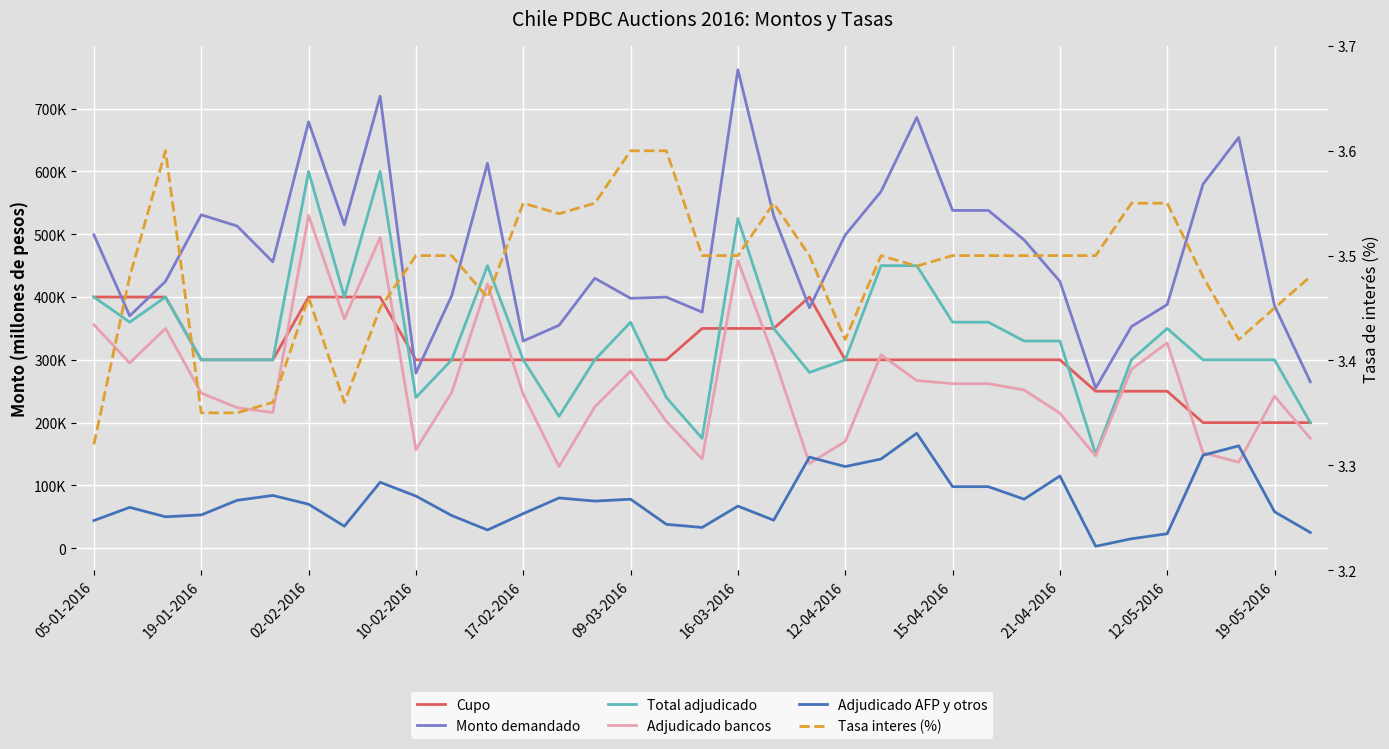

Is the value of Adjudicado bancos at 20 greater than the value of Tasa interes (%) at 17-02-2016?

Yes